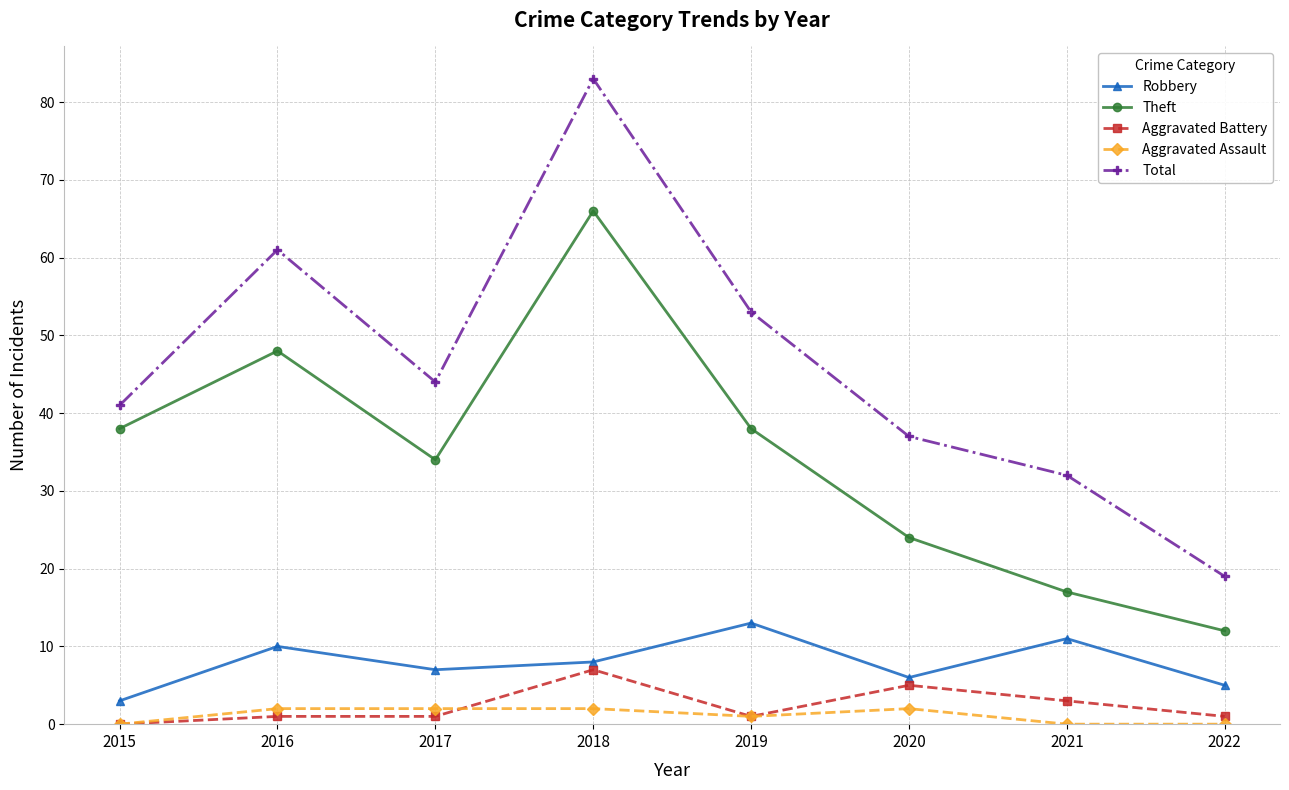

What is the sum of all Robbery values?

63